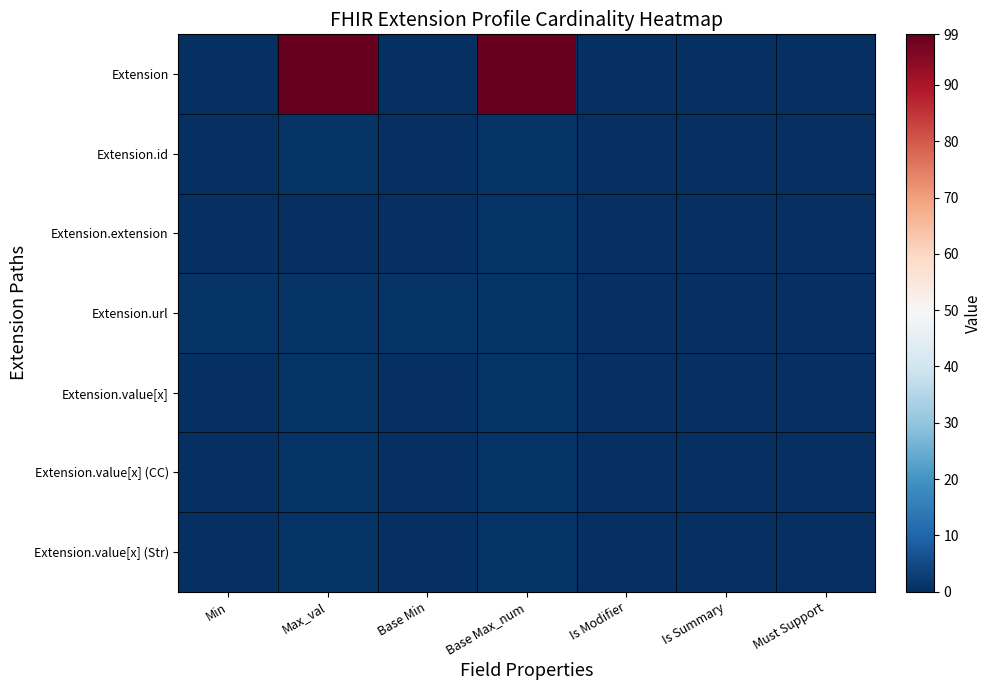

Between Is Summary and Must Support, which series saw the biggest shift?

Extension